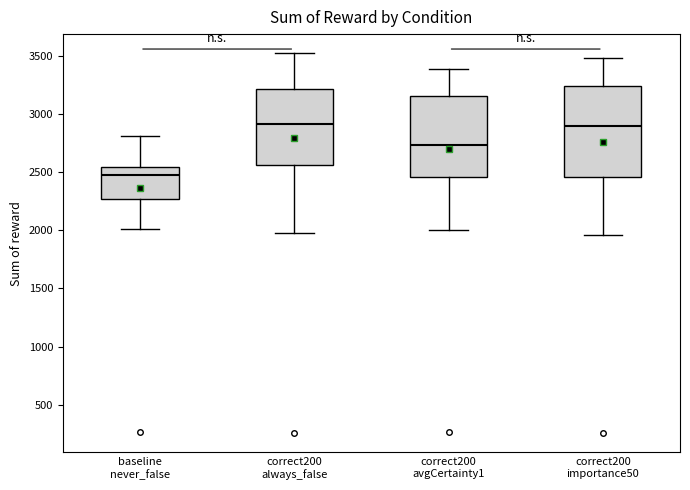

Reading left to right, transcribe this box plot: for each box, give where its median line is, the range the box spans, and where its two whiskers end, as read against the y-axis. The values are not printed on the chart, so give them approximately, as read against the axis.

baseline never_false: median 2450, box 2250 to 2550, whiskers 2000 to 2800
correct200 always_false: median 2900, box 2550 to 3200, whiskers 2000 to 3500
correct200 avgCertainty1: median 2750, box 2450 to 3150, whiskers 2000 to 3400
correct200 importance50: median 2900, box 2450 to 3250, whiskers 1950 to 3500